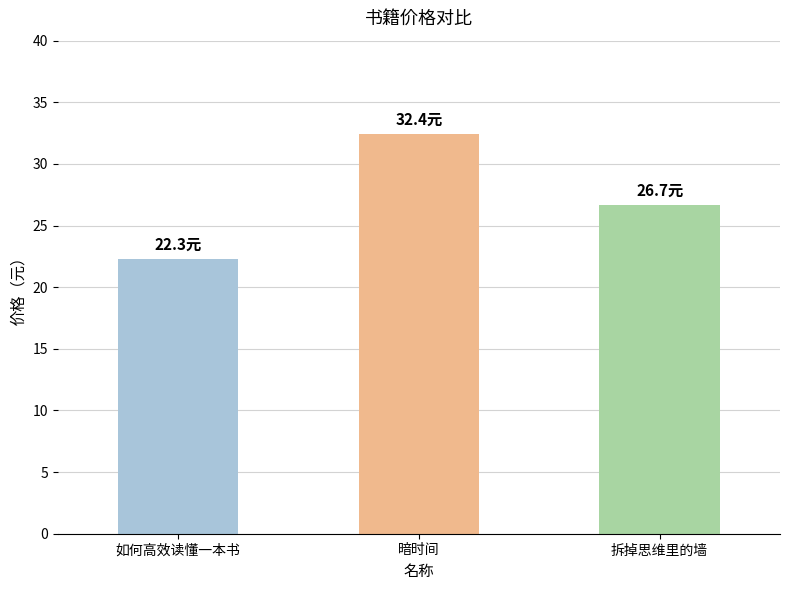

How many values are below 26?

1